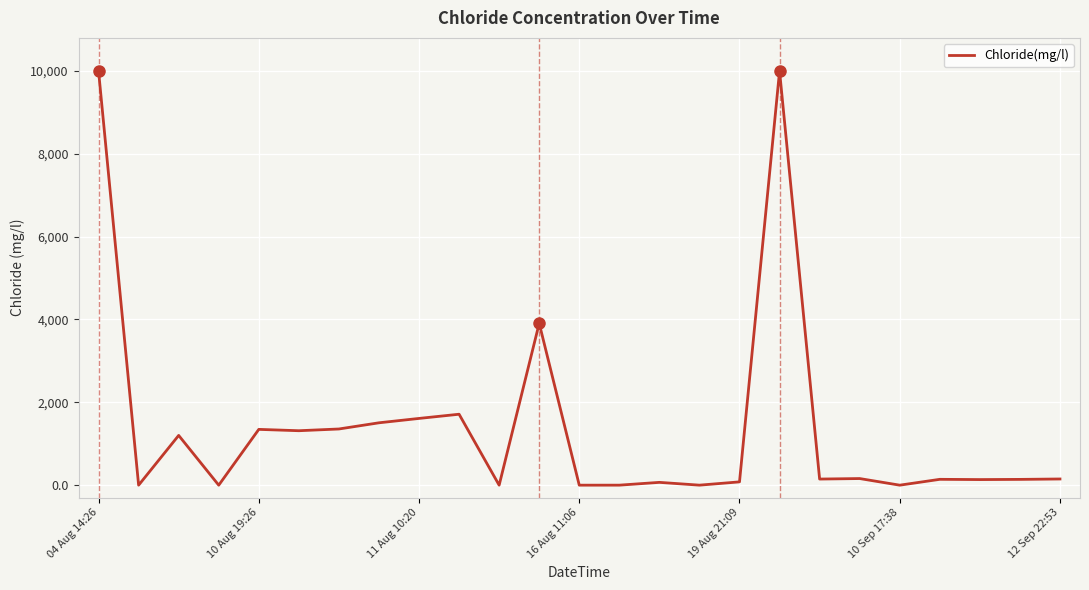

Does the chart have visible grid lines?

Yes